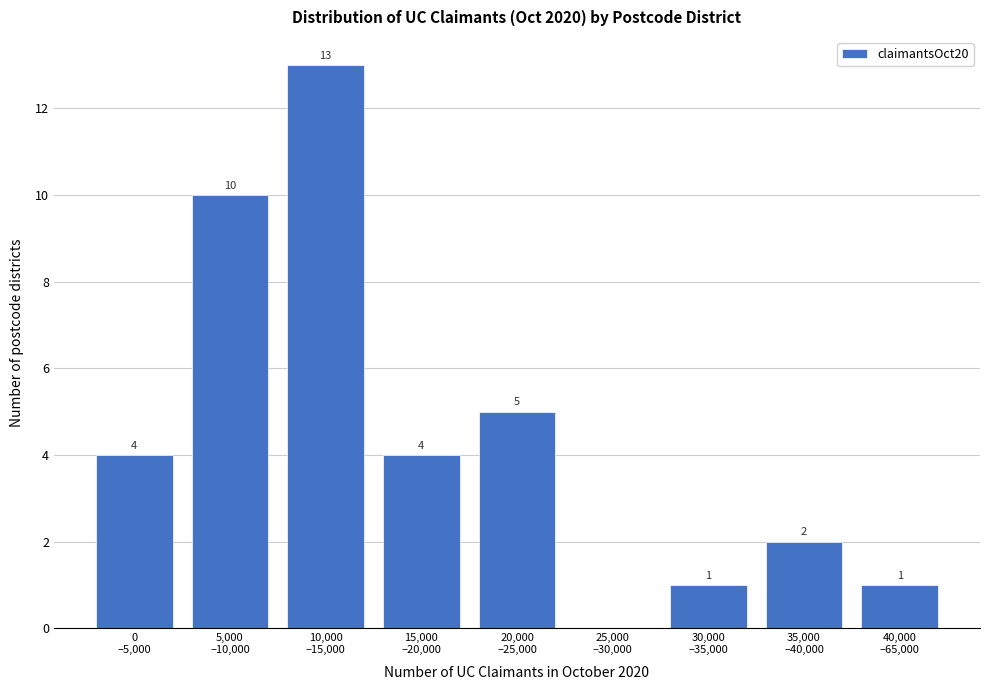

What is the sum of all values?

40